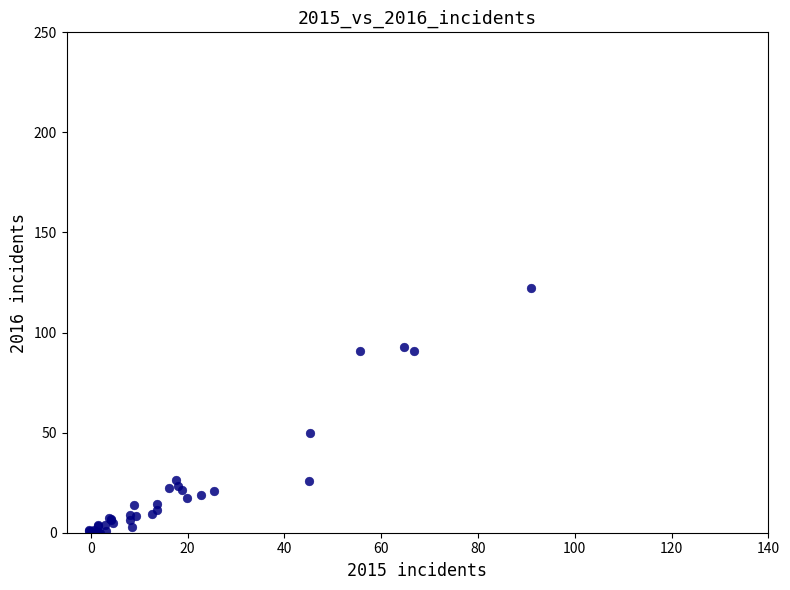

What Y value in the scatter plot is closest to 60?

50.0